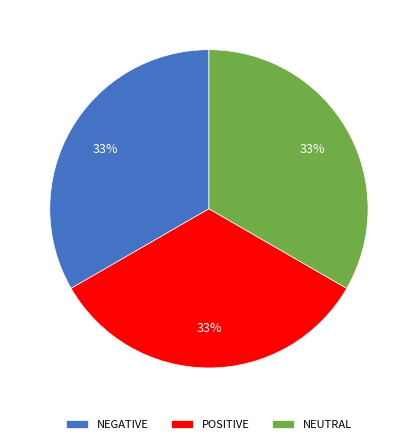

To the nearest percent, what portion does NEUTRAL represent?

33%